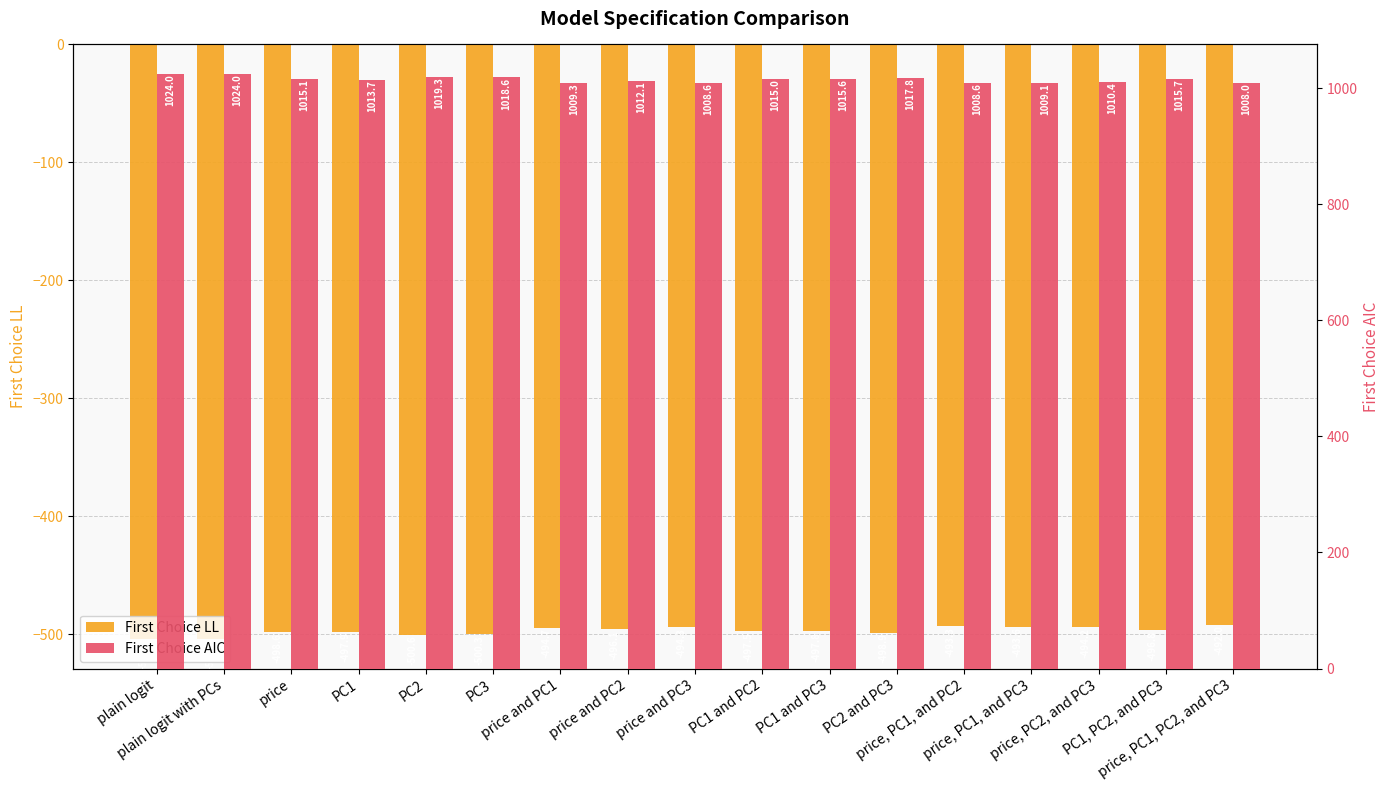

Where is First Choice AIC nearest to the value 1016?

PC1, PC2, and PC3